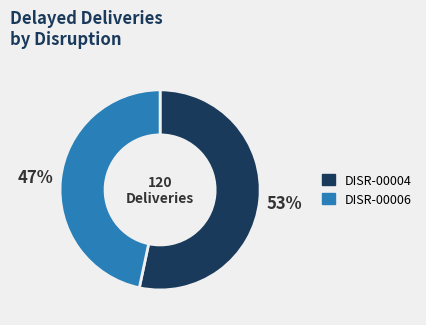

True or false: DISR-00004 accounts for 60% of the total.

False